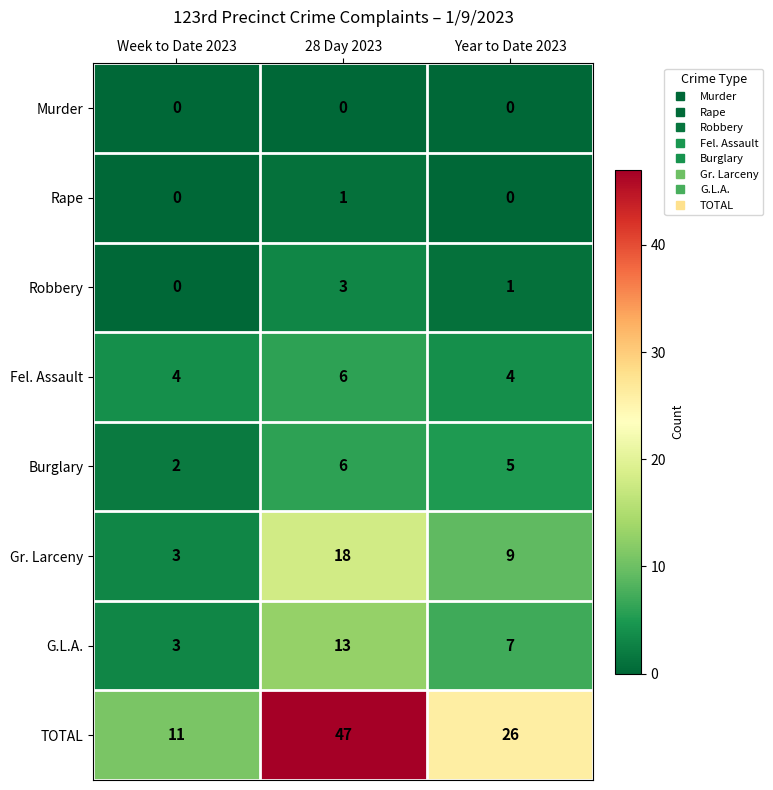

Which series has the largest total across all categories?

TOTAL